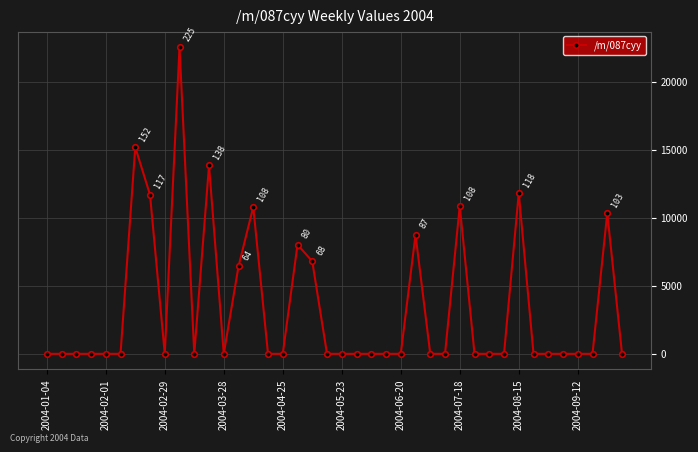

What is the difference between the maximum and second lowest values?

22577.1